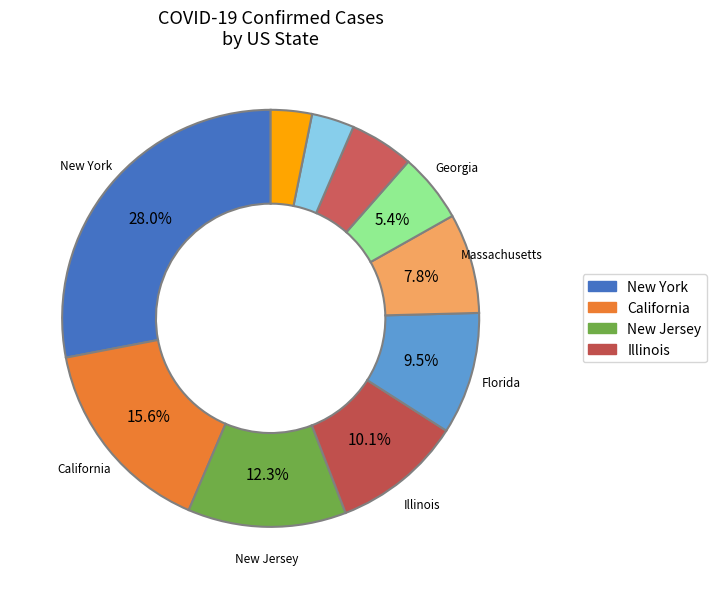

To the nearest percent, what is the average slice percentage?

10%